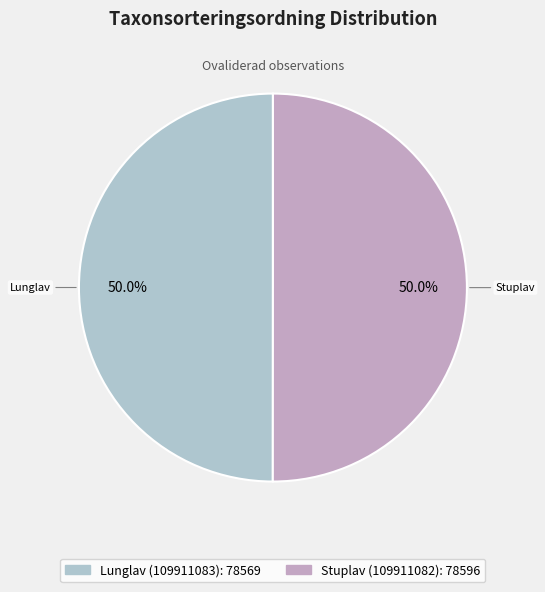

To the nearest percent, what is the average slice percentage?

50%